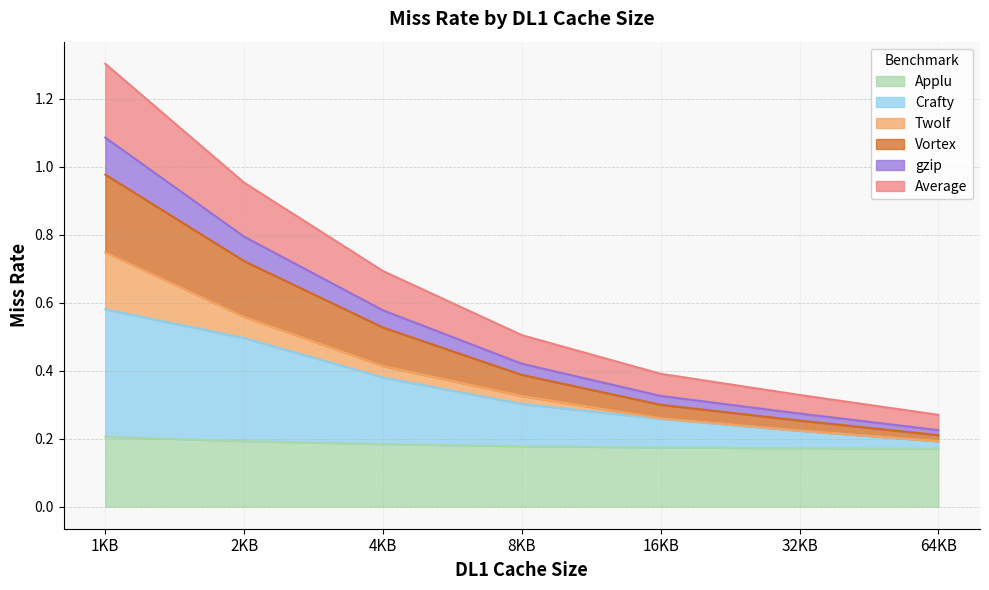

What is the difference between the Crafty values at 4KB and 2KB?

0.1